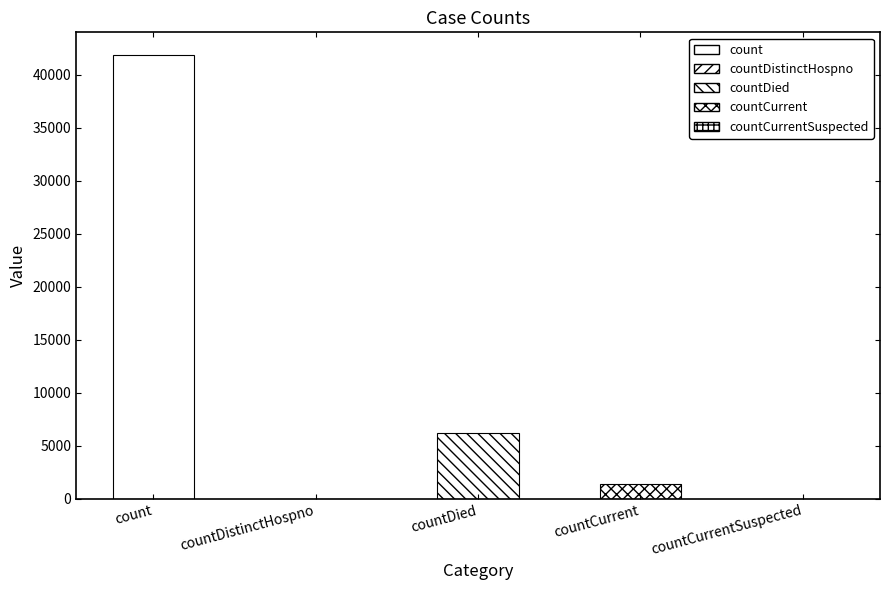

What is the average value?

9893